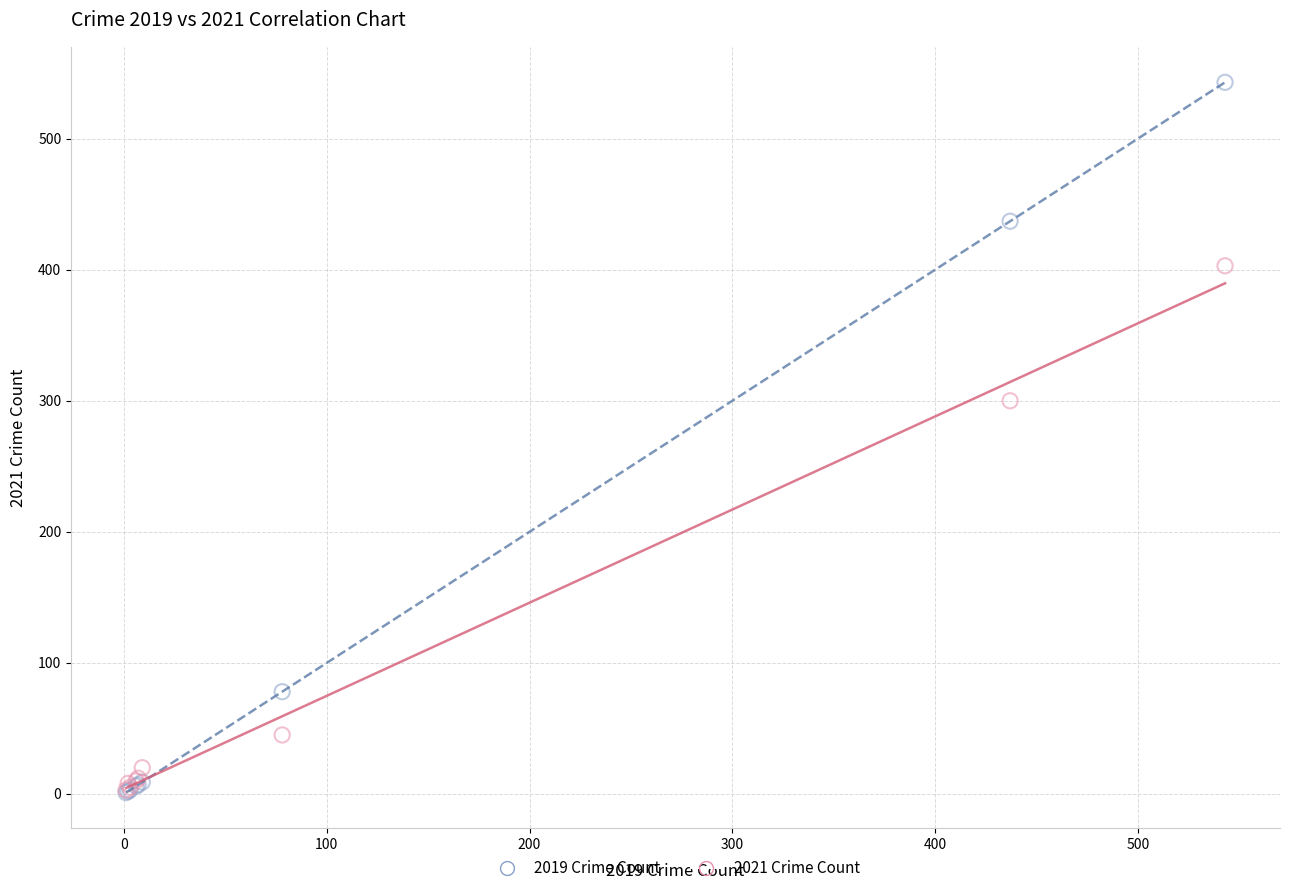

In the 2019 Crime Count series, what Y value is closest to 272?

437